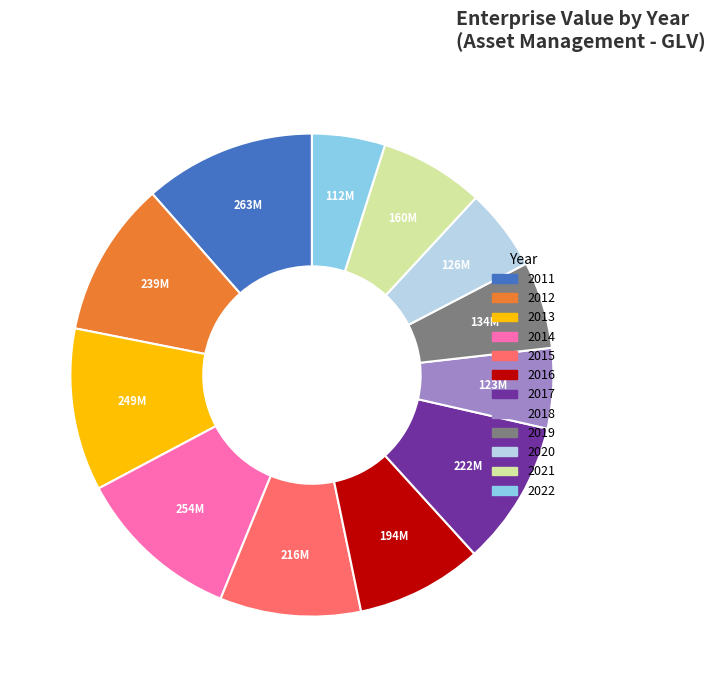

Is it true that 2015 is 9% of the pie?

True